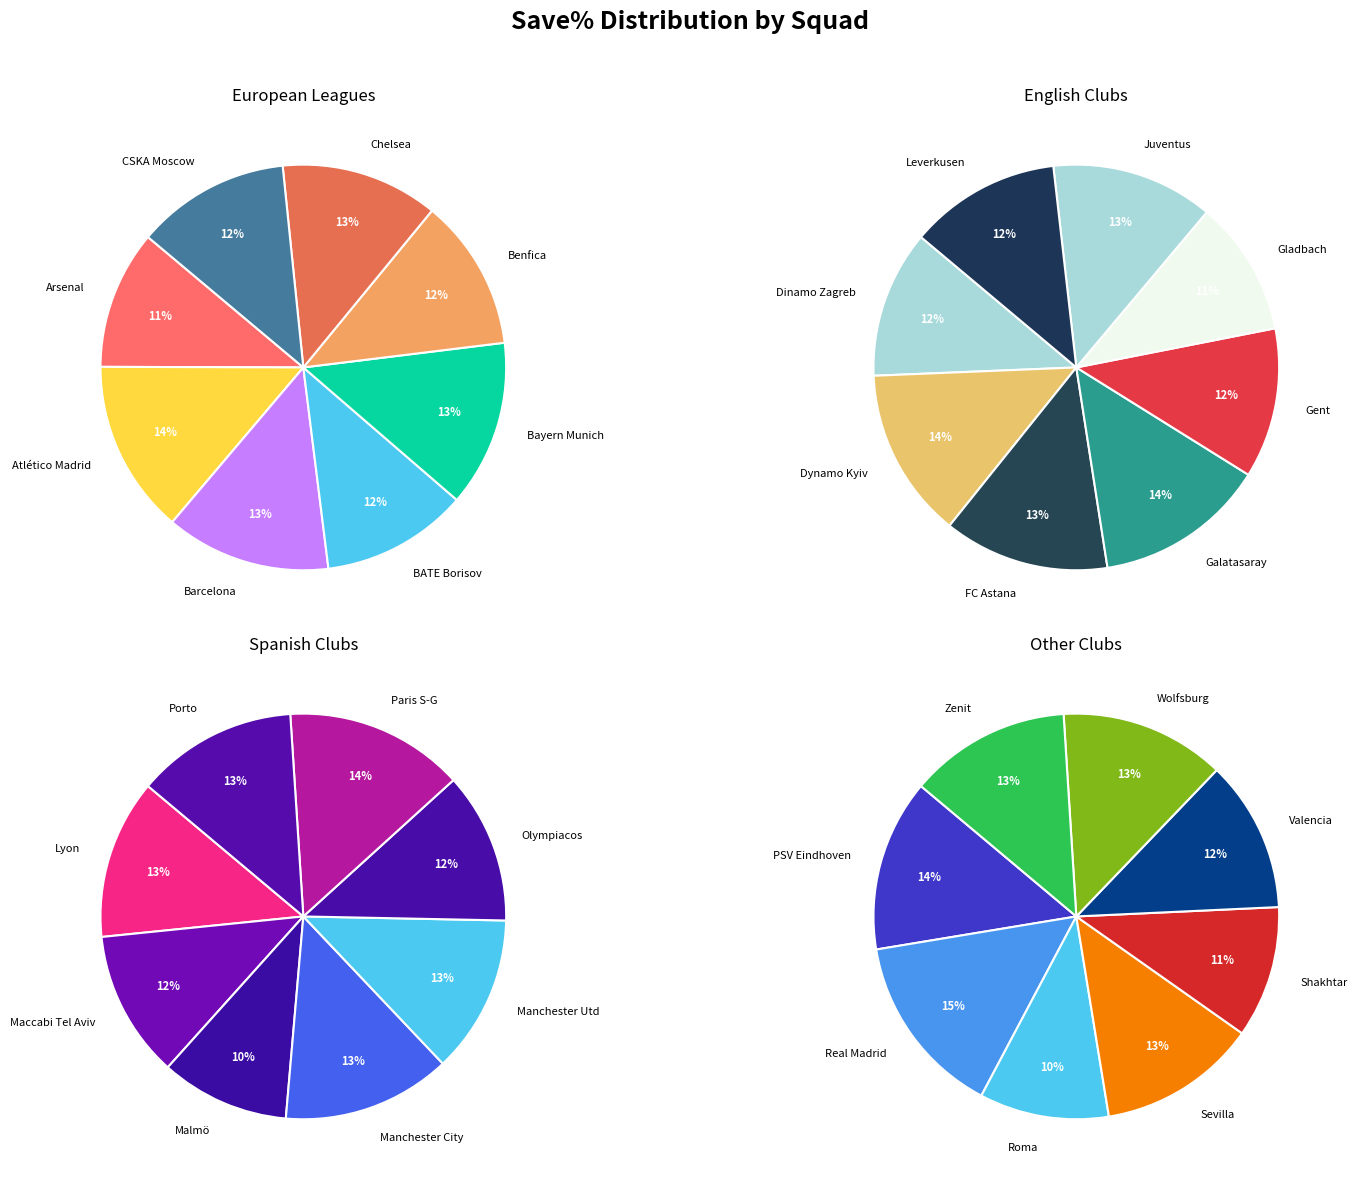

Which has a higher value, ru Zenit or eng Manchester Utd?

ru Zenit